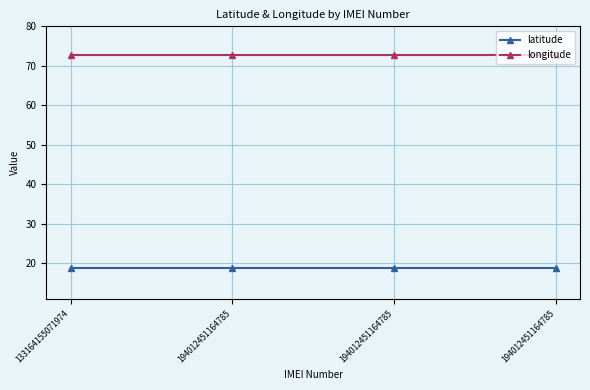

At 194012451164785, list the series in order from largest to smallest.

longitude, latitude